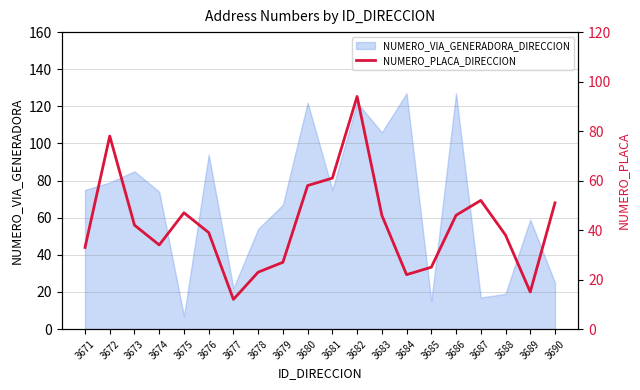

True or false: NUMERO_VIA_GENERADORA_DIRECCION has a value of 25 at 3688.

False